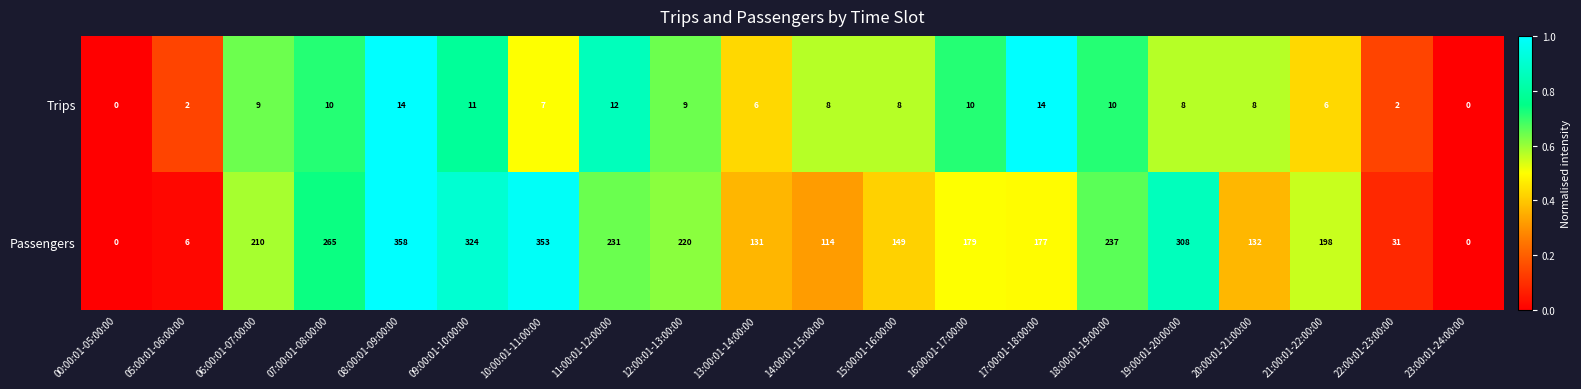

Rank the series by their average value, from highest to lowest.

Passengers, Trips